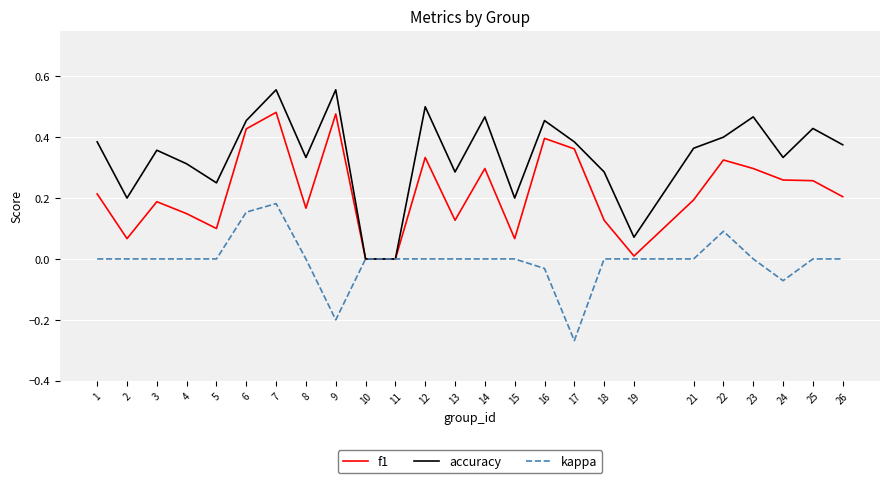

At which category is the sum across all series the highest?

7